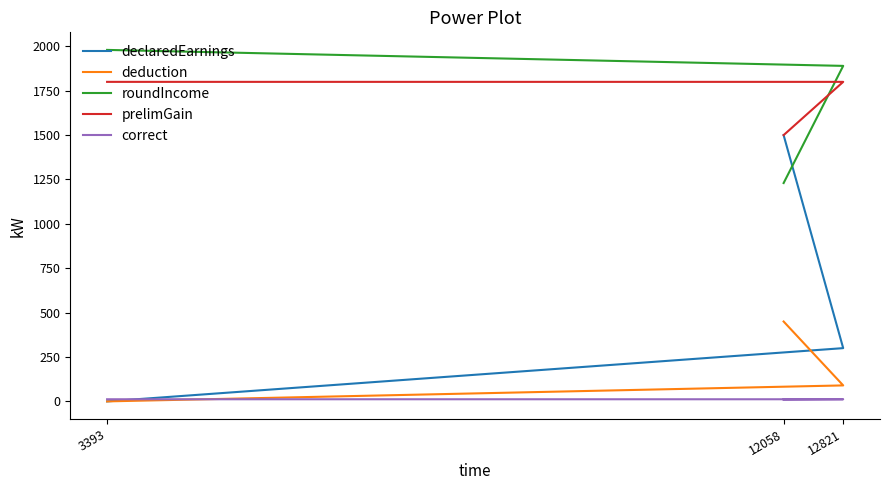

Reading left to right, transcribe all the data shown in this chart.

declaredEarnings: 0	300	1500
deduction: 0	90	450
roundIncome: 1980	1890	1230
prelimGain: 1800	1800	1500
correct: 12	12	10